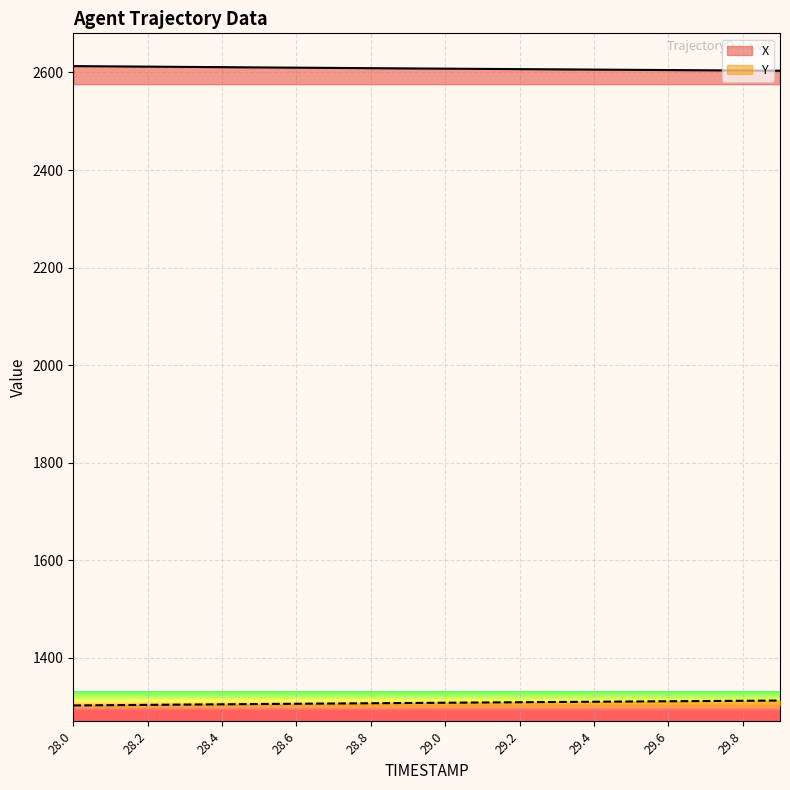

Read the X value at 29.6.

2604.9